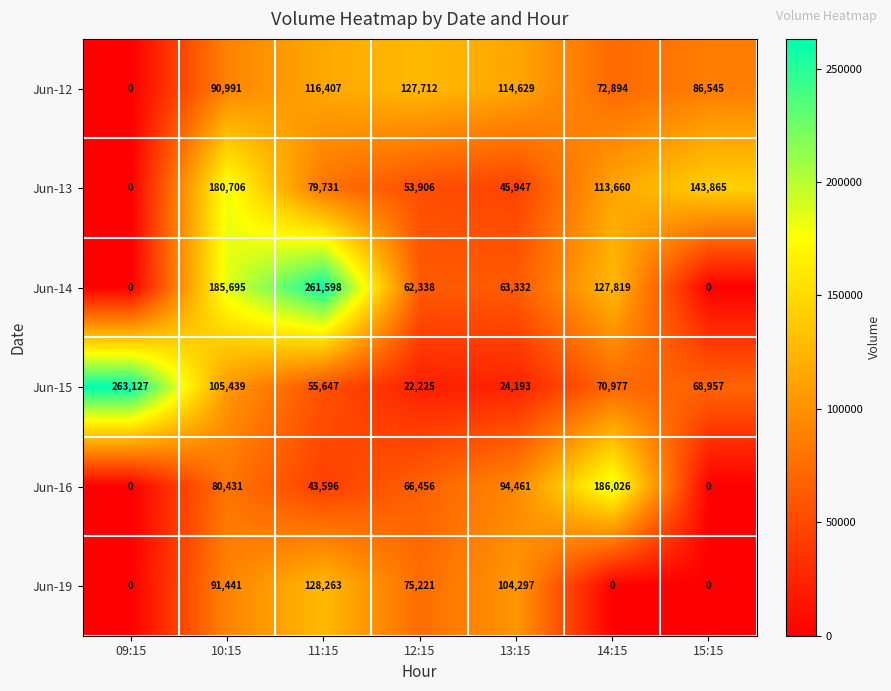

The Jun-16 series shows 0 at 09:15. True or false?

True